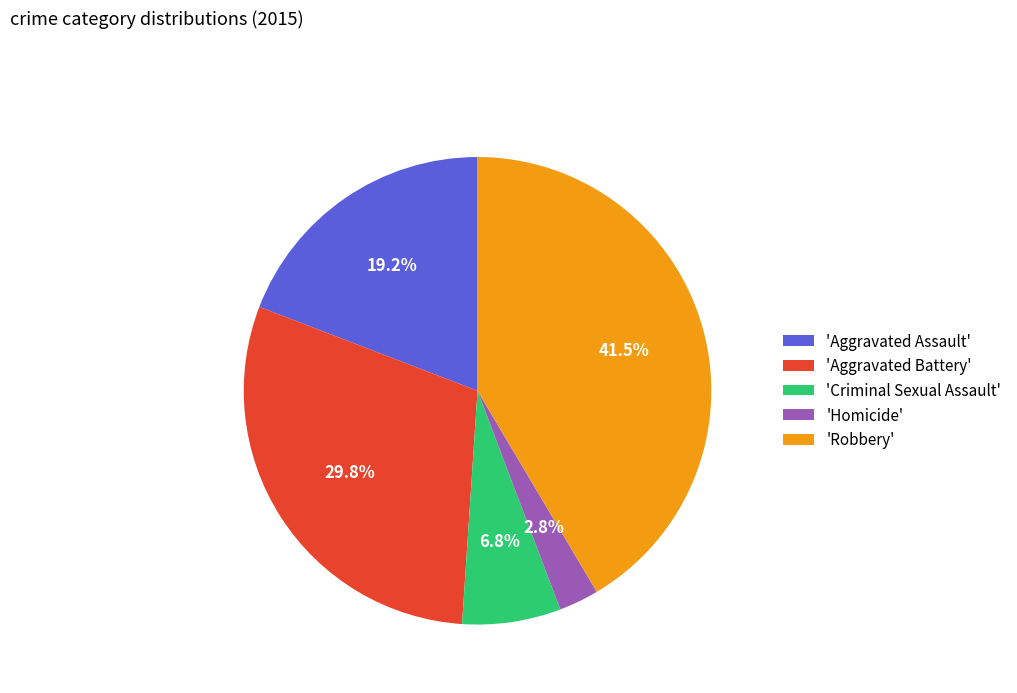

Which slice is the smallest?

'Homicide'